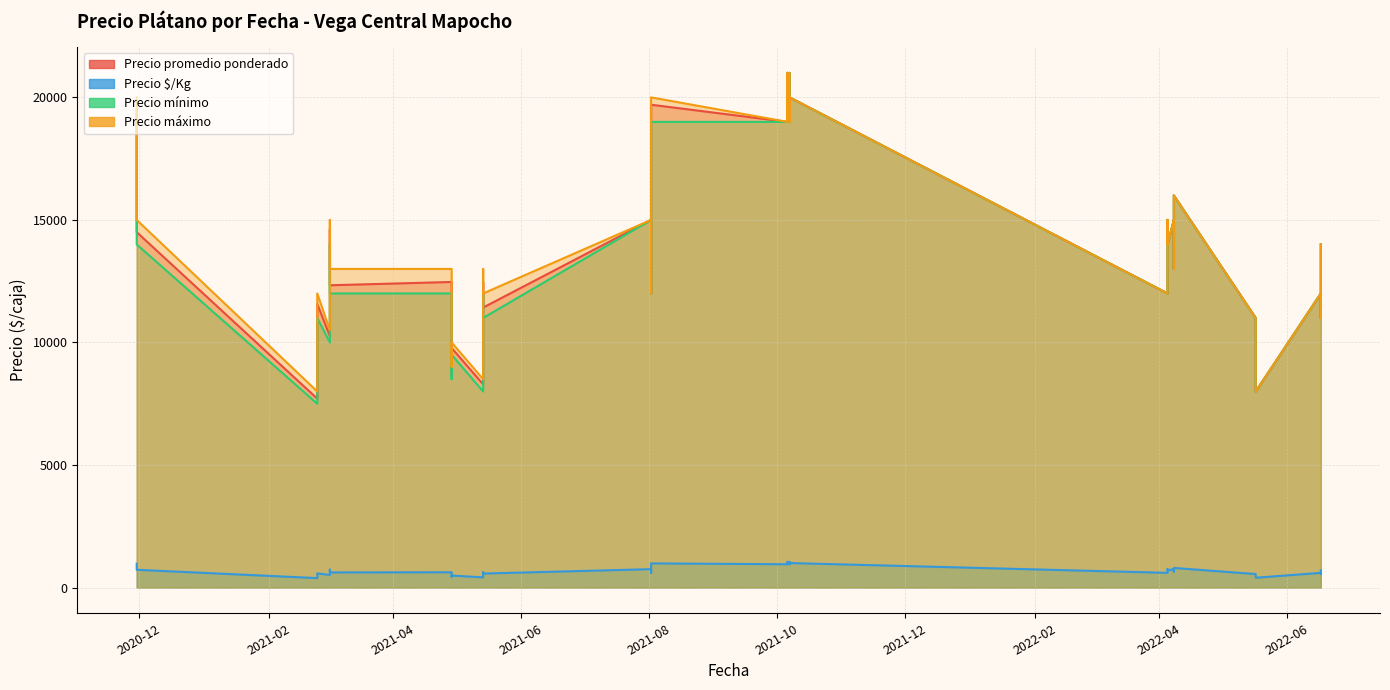

At which label is Precio mínimo closest to 14250?

2020-11-30